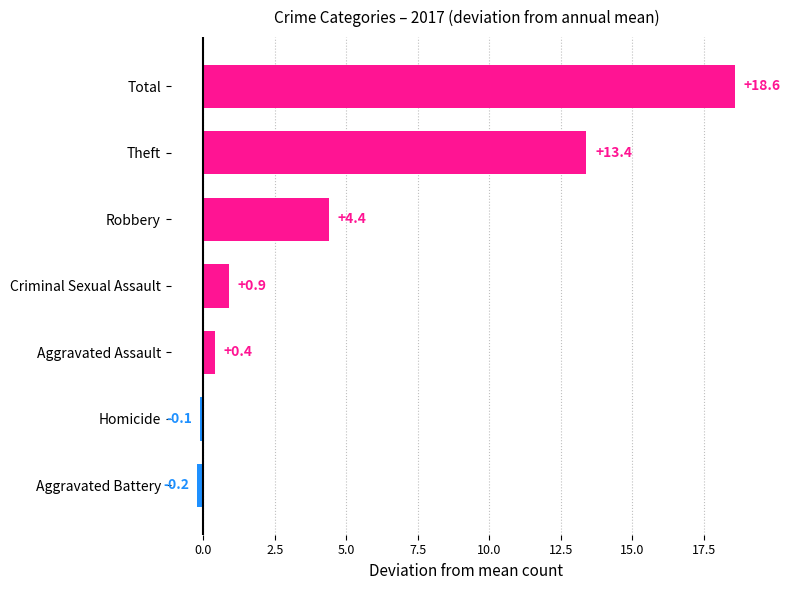

Is it true that the value at Aggravated Assault is 0.4?

True